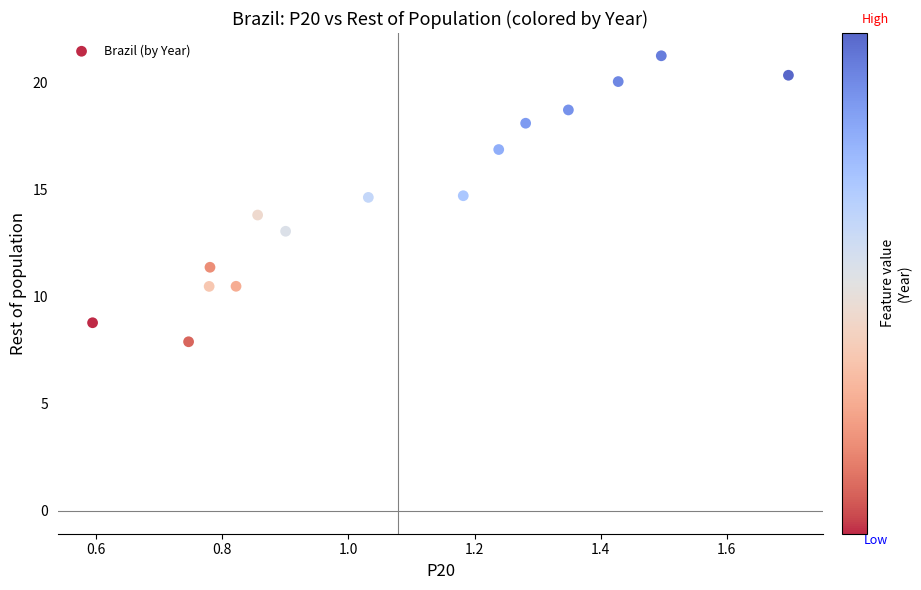

What is the range of Y values (max minus min)?

13.4